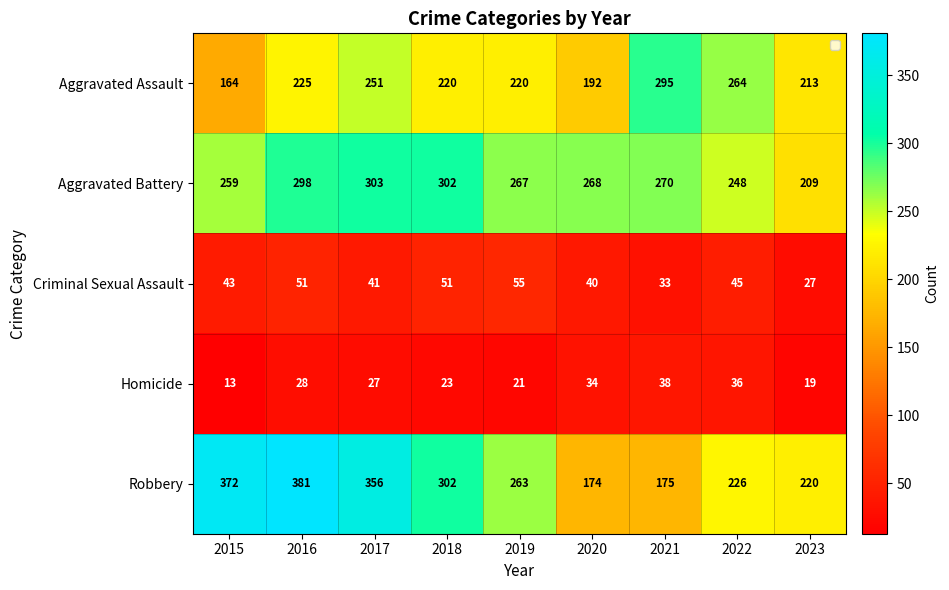

What is the spread (max minus min) of values at 2021?

262